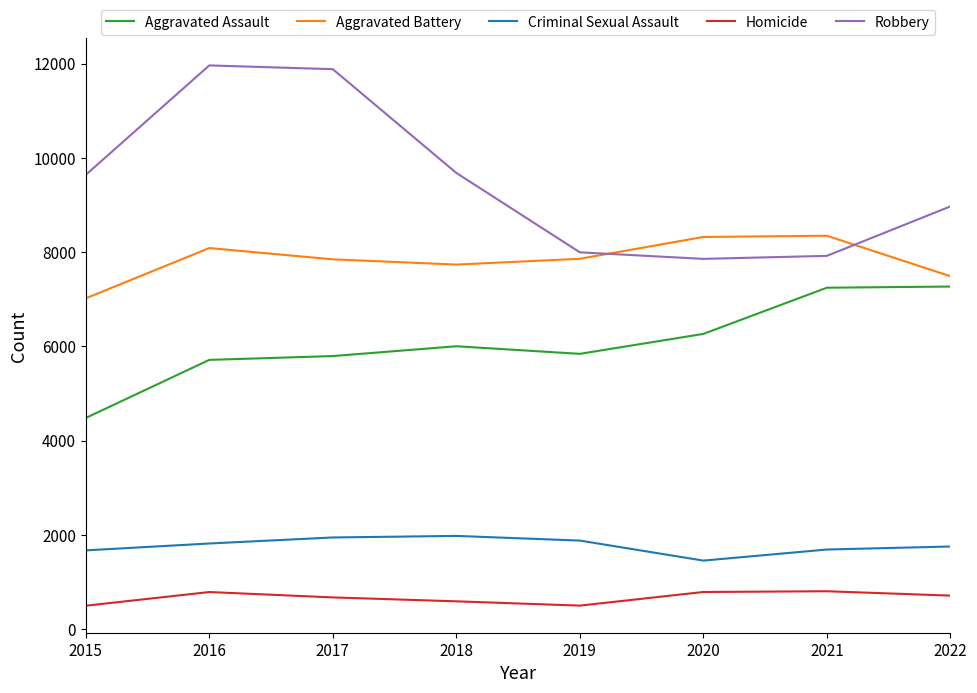

How many categories are shown in the chart?

8